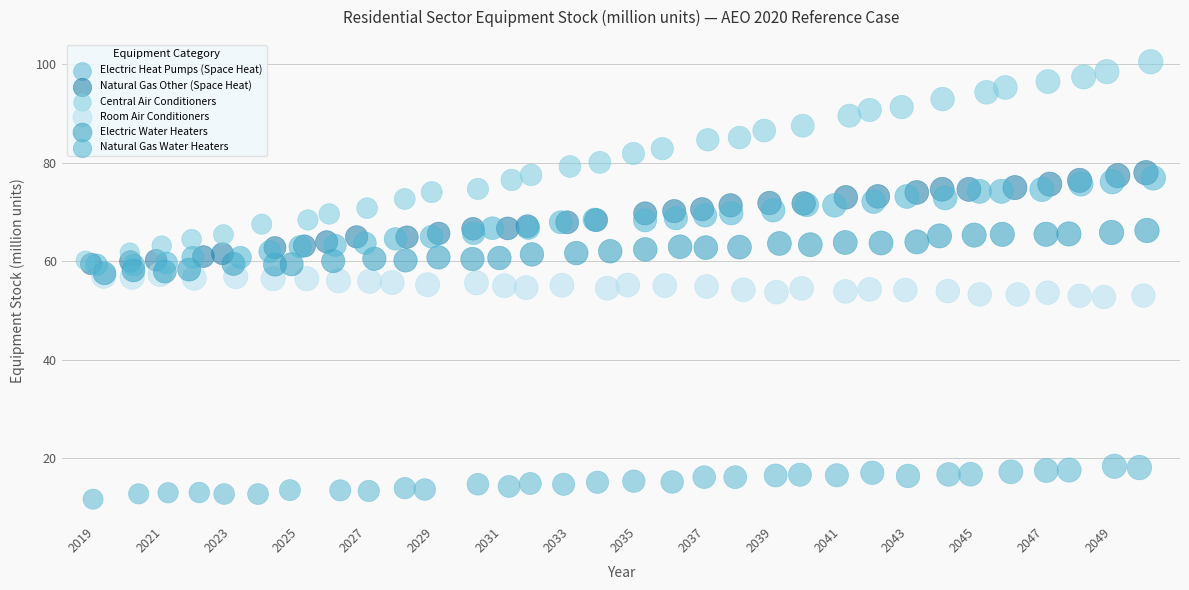

What are all the series names shown in the legend?

Electric Heat Pumps (Space Heat), Natural Gas Other (Space Heat), Central Air Conditioners, Room Air Conditioners, Electric Water Heaters, Natural Gas Water Heaters